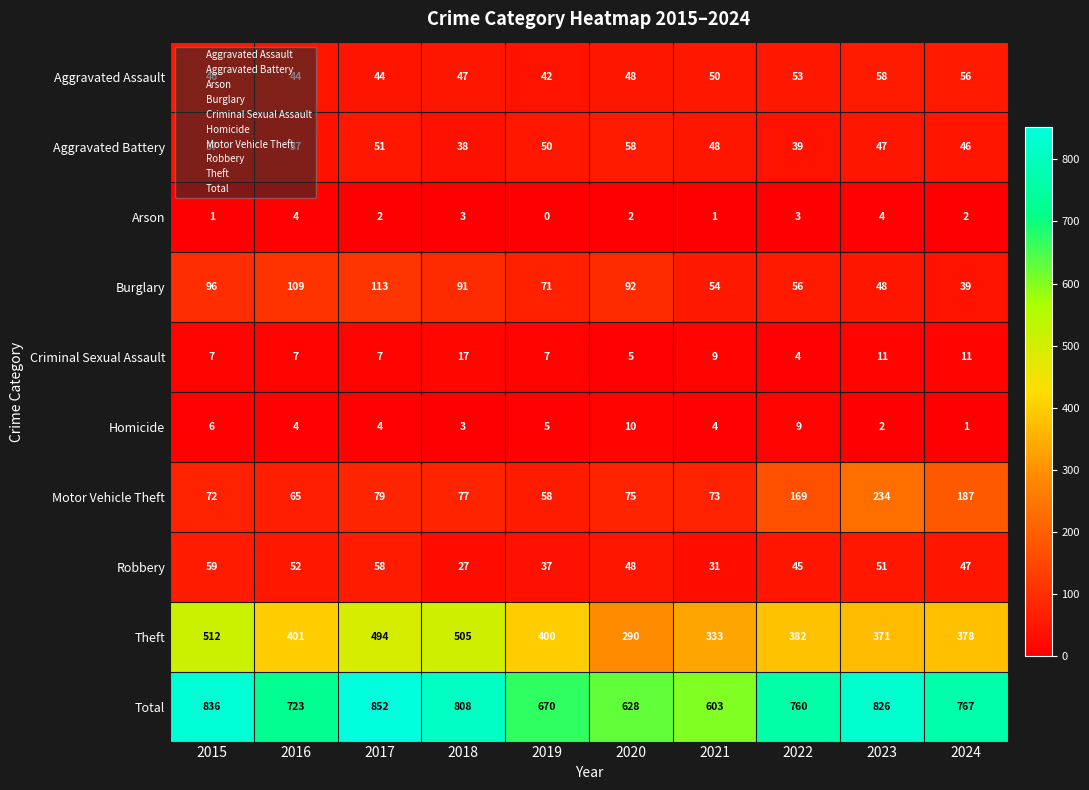

What is the greatest value displayed?

852